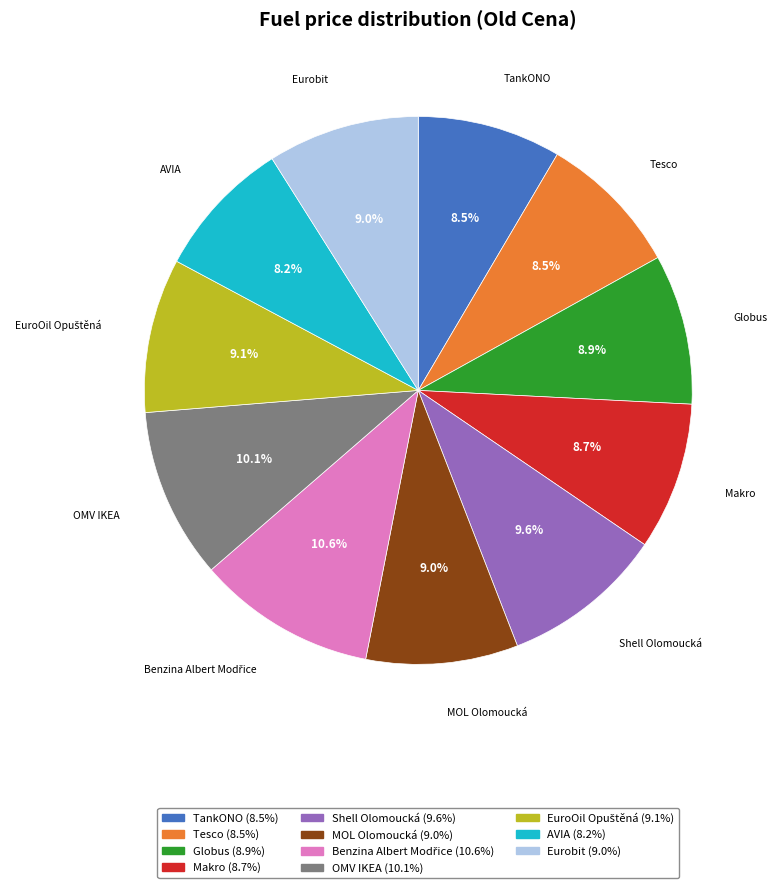

Is the sum of Globus and AVIA greater than half?

No